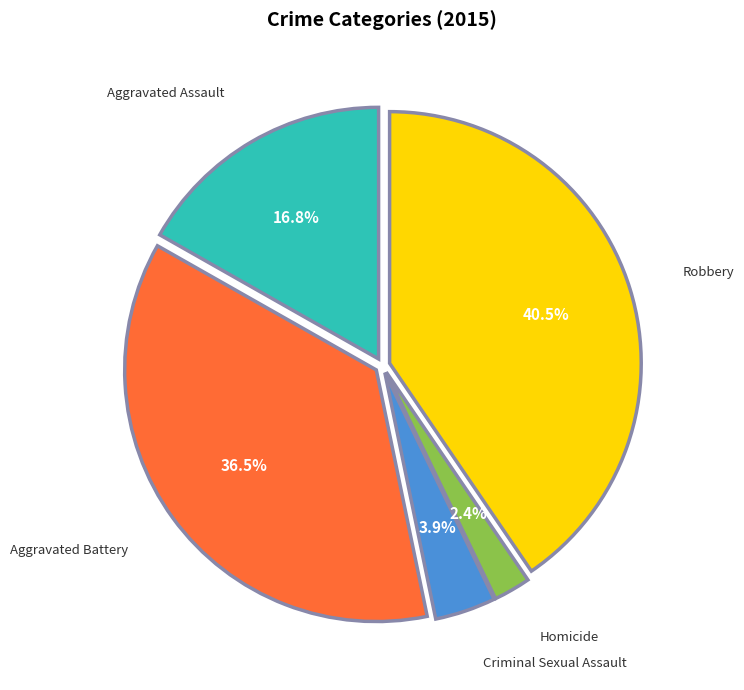

Is it true that Criminal Sexual Assault is 16% of the pie?

False